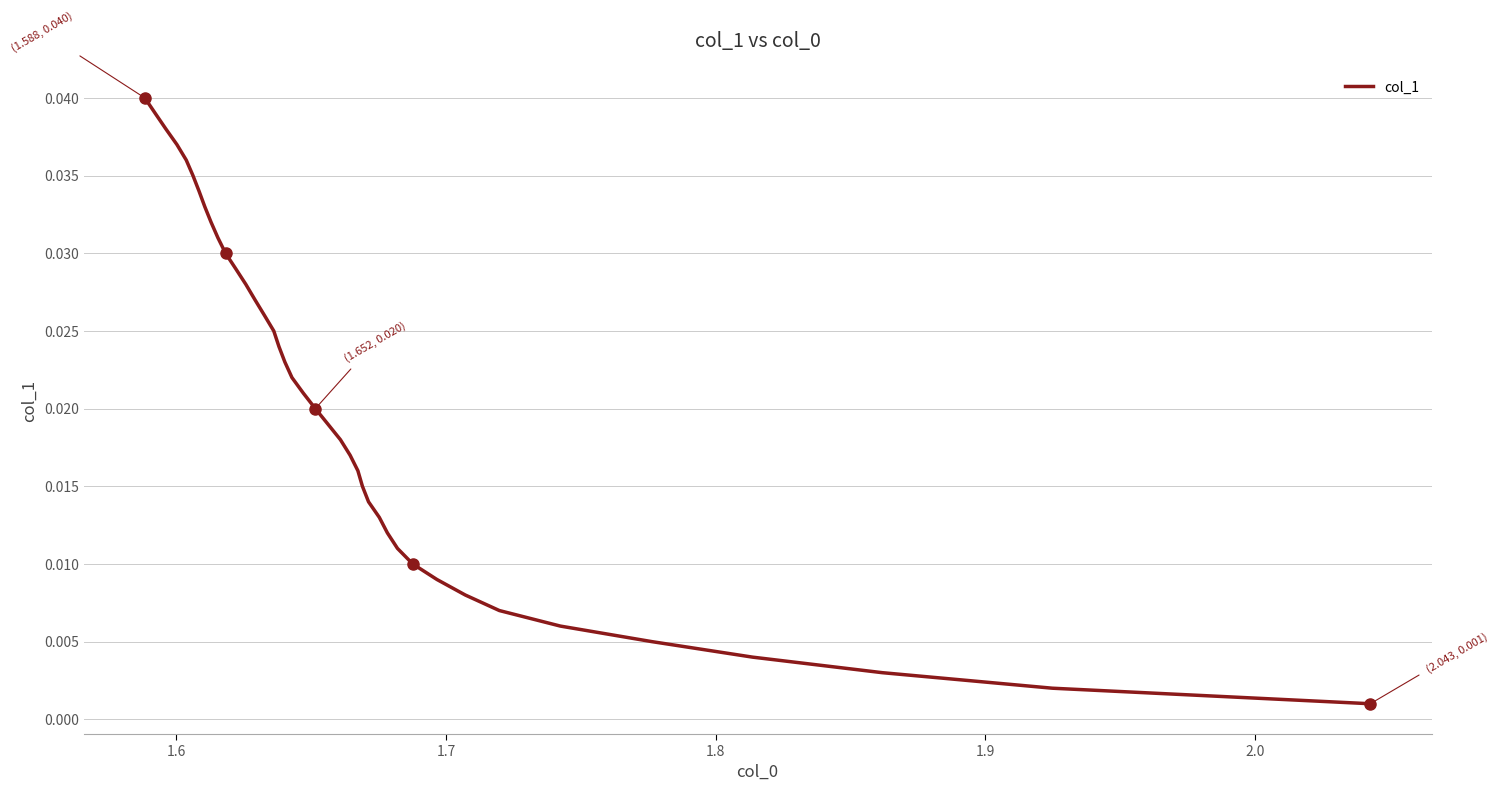

Is it true that the value at 2.0 is 0.0?

True